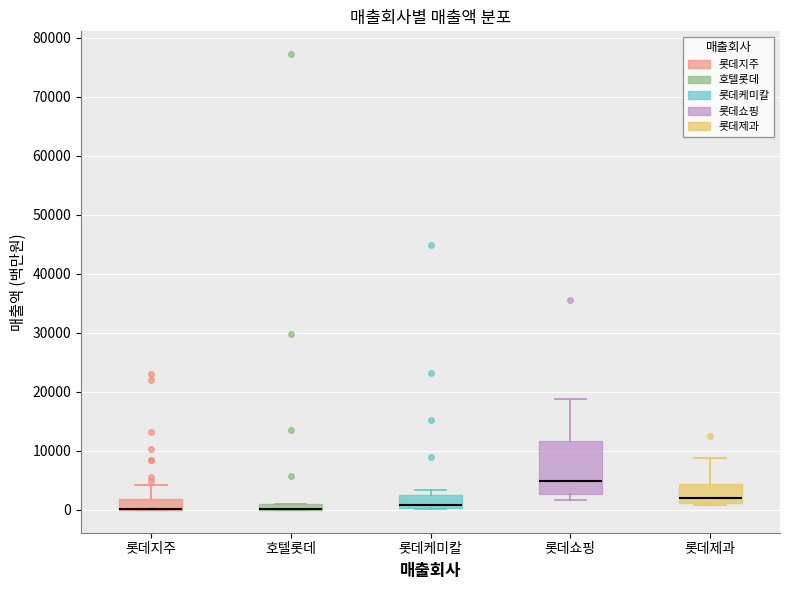

Where is the upper edge of the box for 호텔롯데 on the y-axis? The values are not printed on the chart, so give them approximately, as read against the axis.

1000